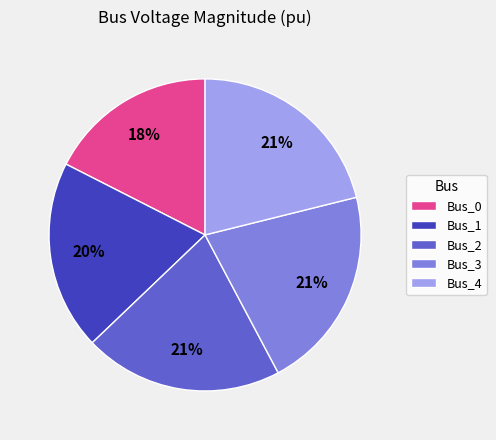

The Bus_2 slice represents 21% of the pie. True or false?

True